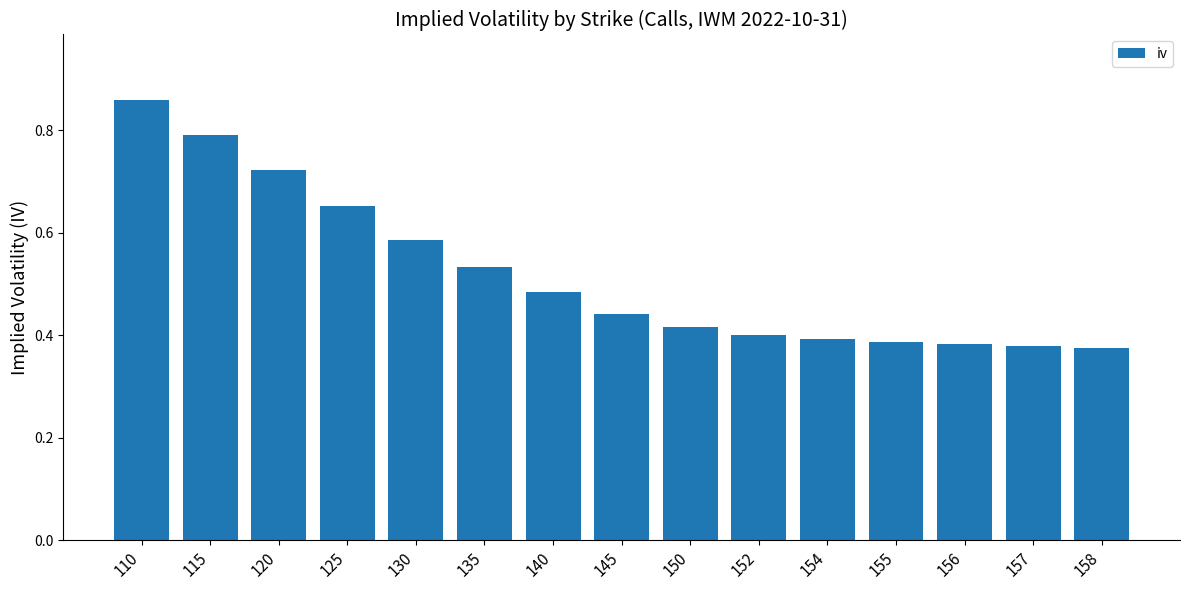

The chart shows a value of 0.5 at 158. True or false?

False